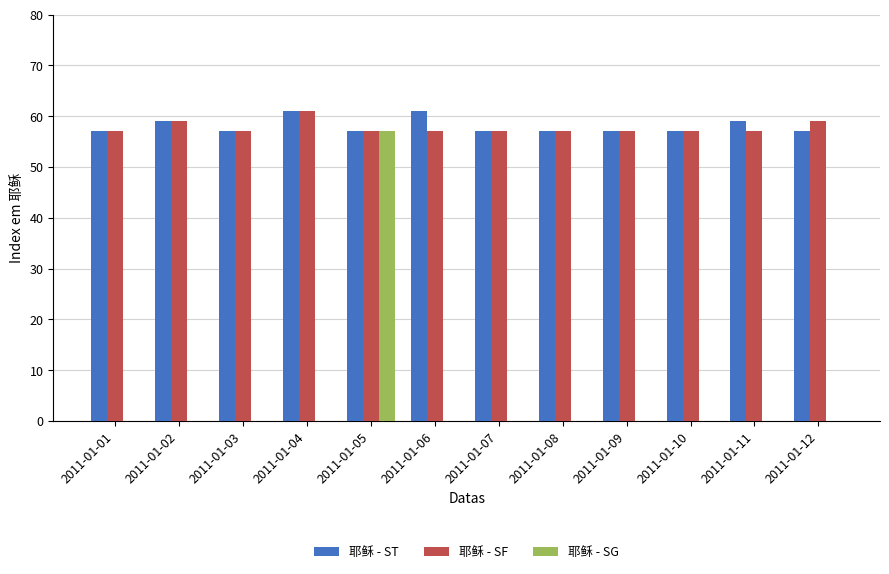

What is the total value across all series at 2011-01-02?

118